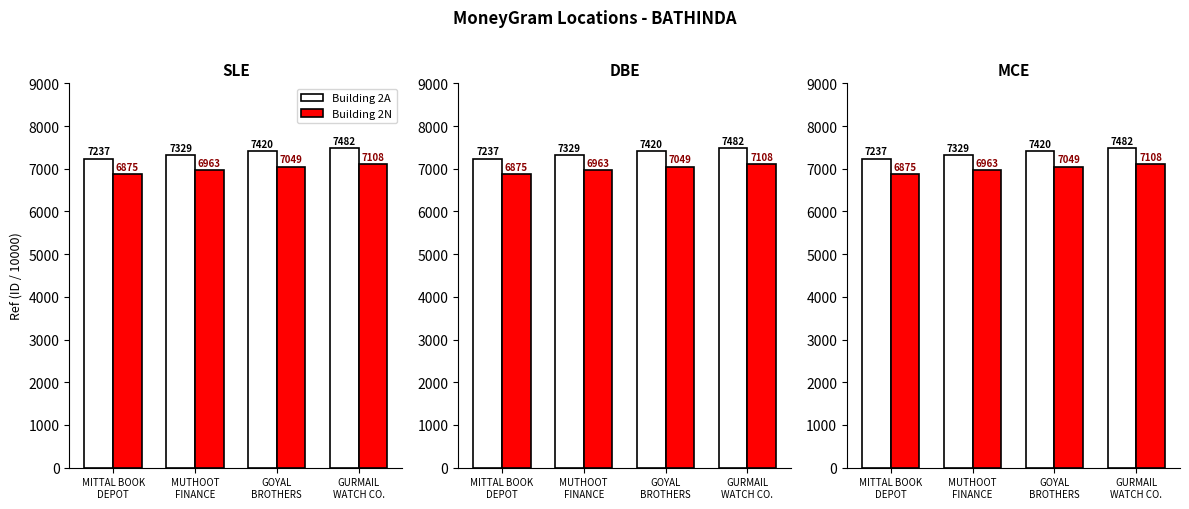

At MITTAL BOOK
DEPOT, list the series in order from largest to smallest.

Building 2A, Building 2N